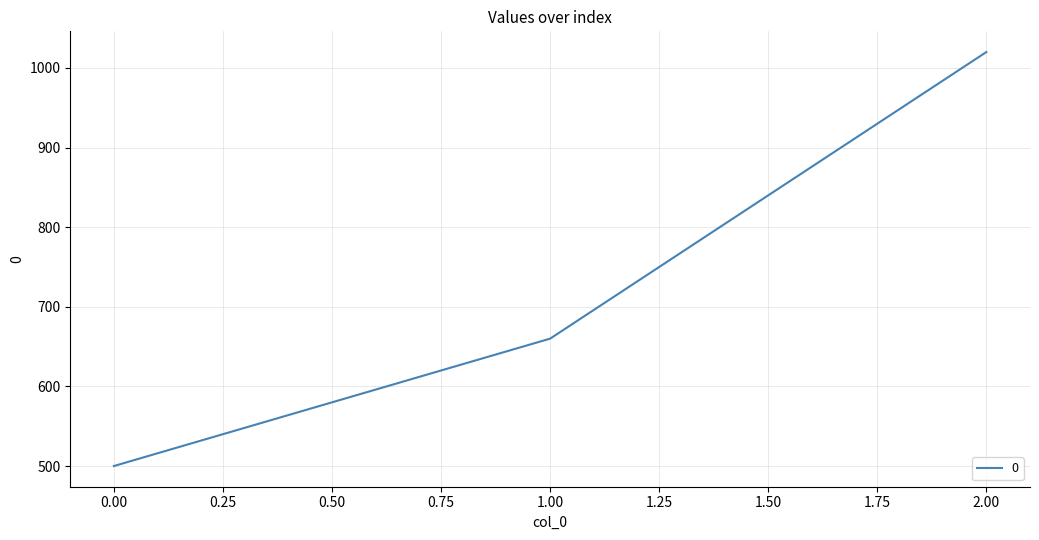

List the labels in order of value, largest first.

2.00, 1.00, 0.00